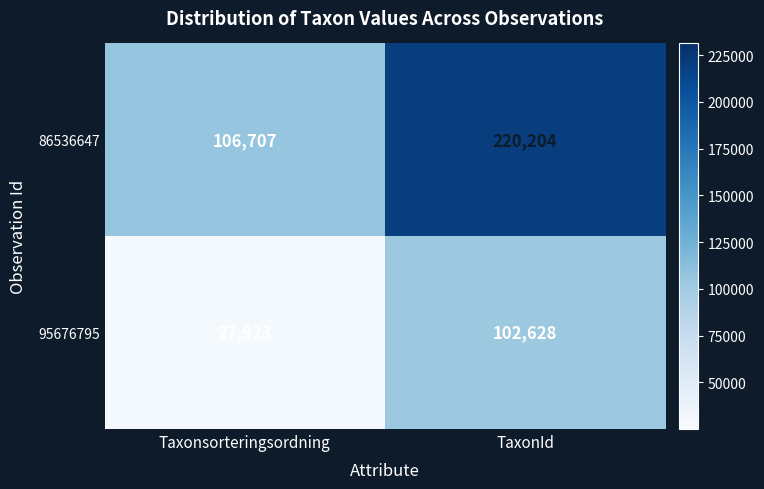

Reading left to right, list all the values displayed in this chart.

86536647: 106707	220204
95676795: 27923	102628